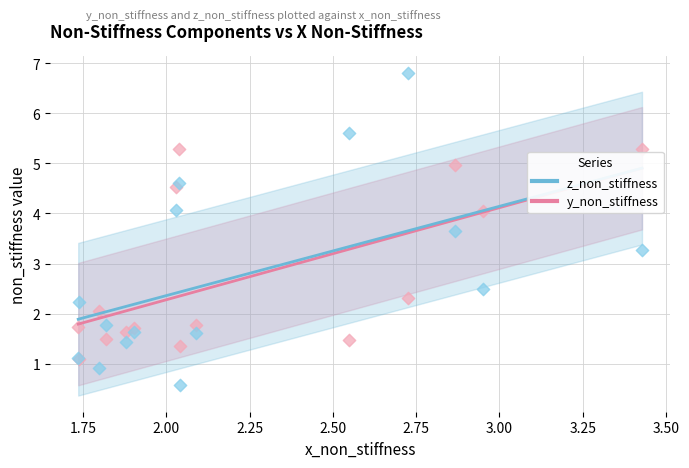

Across all series, what Y value is closest to 3?

3.3